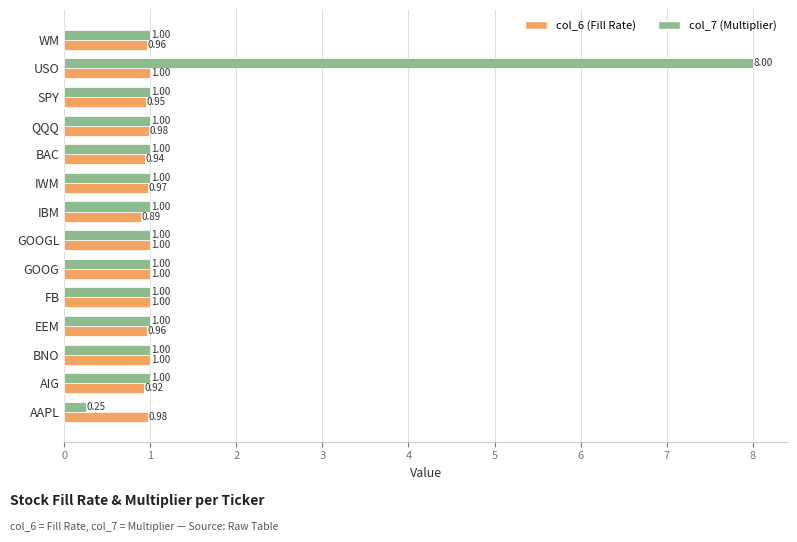

Is the value of col_7 (Multiplier) at BAC greater than the value of col_6 (Fill Rate) at WM?

Yes